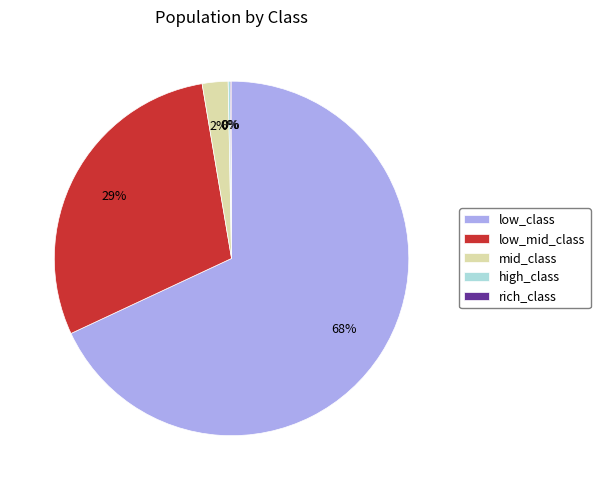

To the nearest percent, what is the average slice percentage?

20%